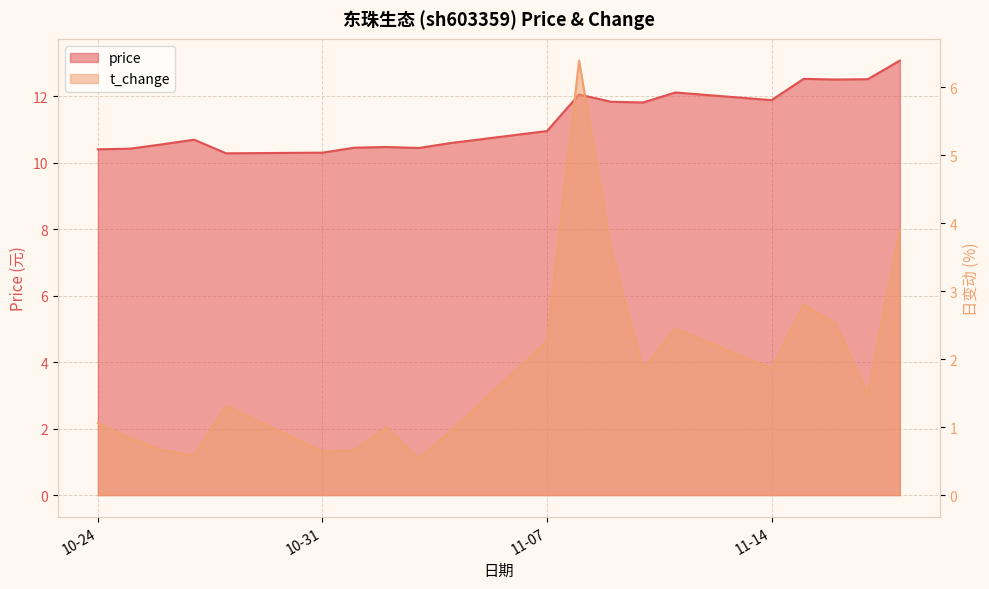

What position from the right is 10-31?

15